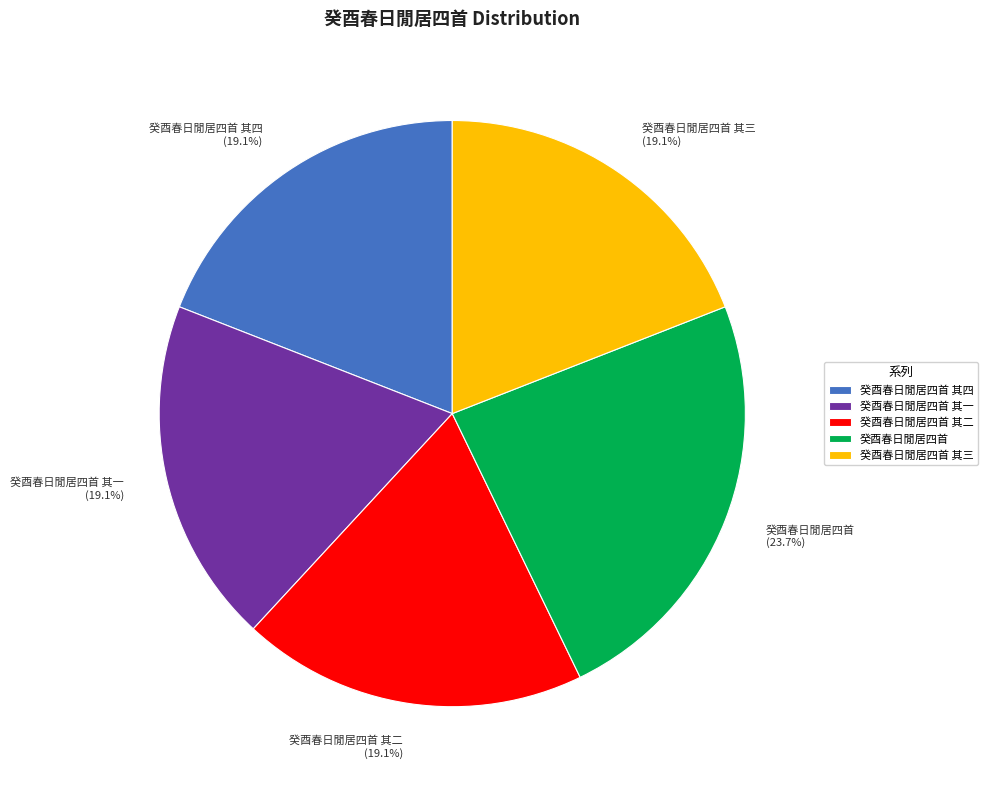

Is it true that 癸酉春日閒居四首 其二 is 19% of the pie?

True